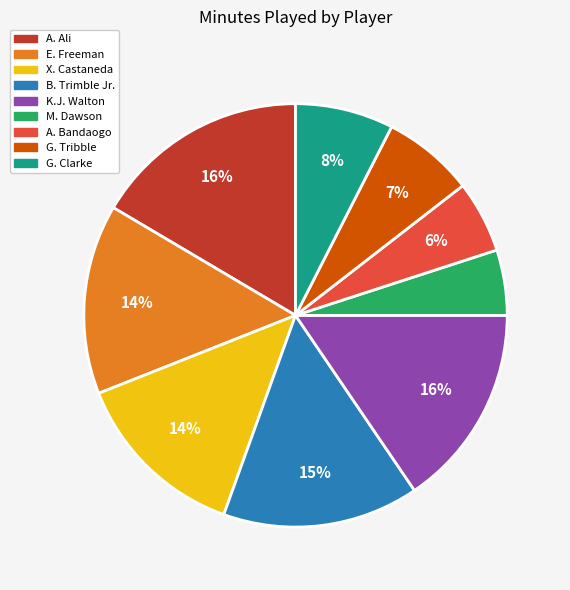

What is the smallest slice in the pie chart?

M. Dawson